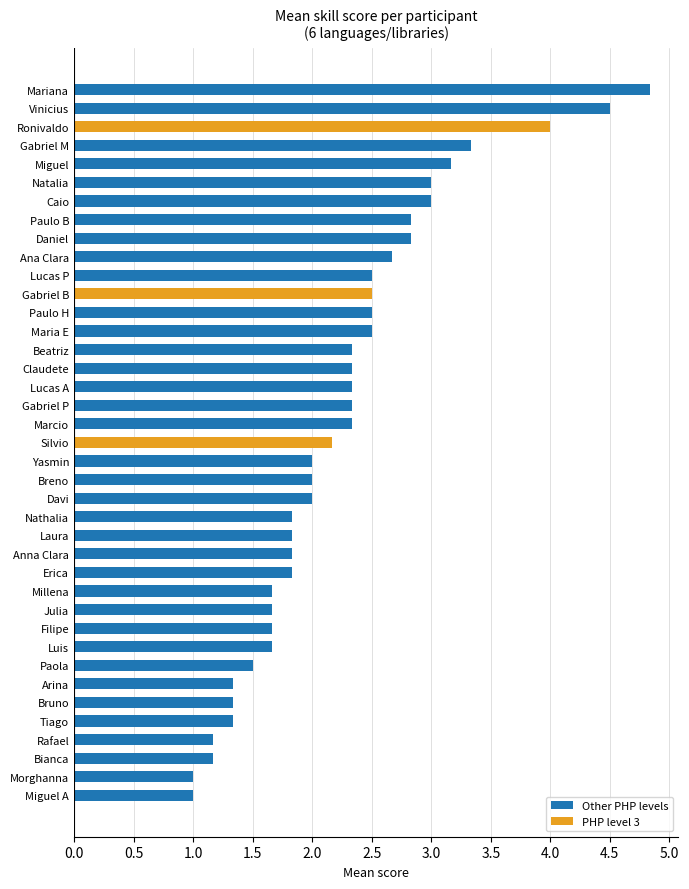

What value does the Other PHP levels series have at Beatriz?

2.3